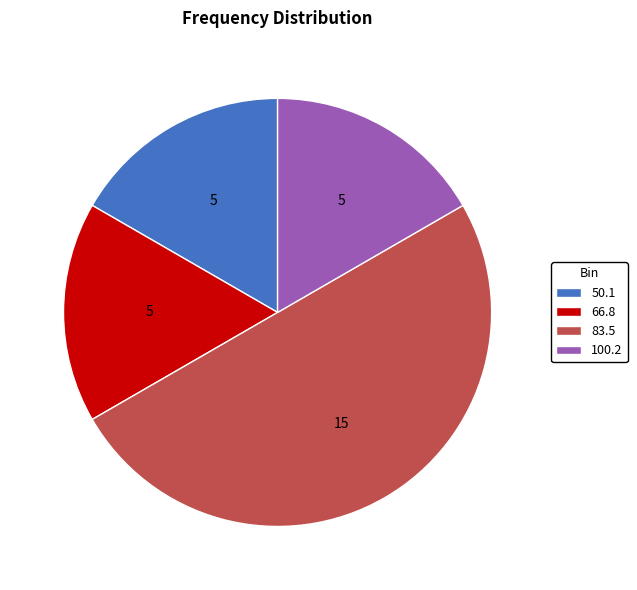

True or false: 83.5 accounts for 50% of the total.

True